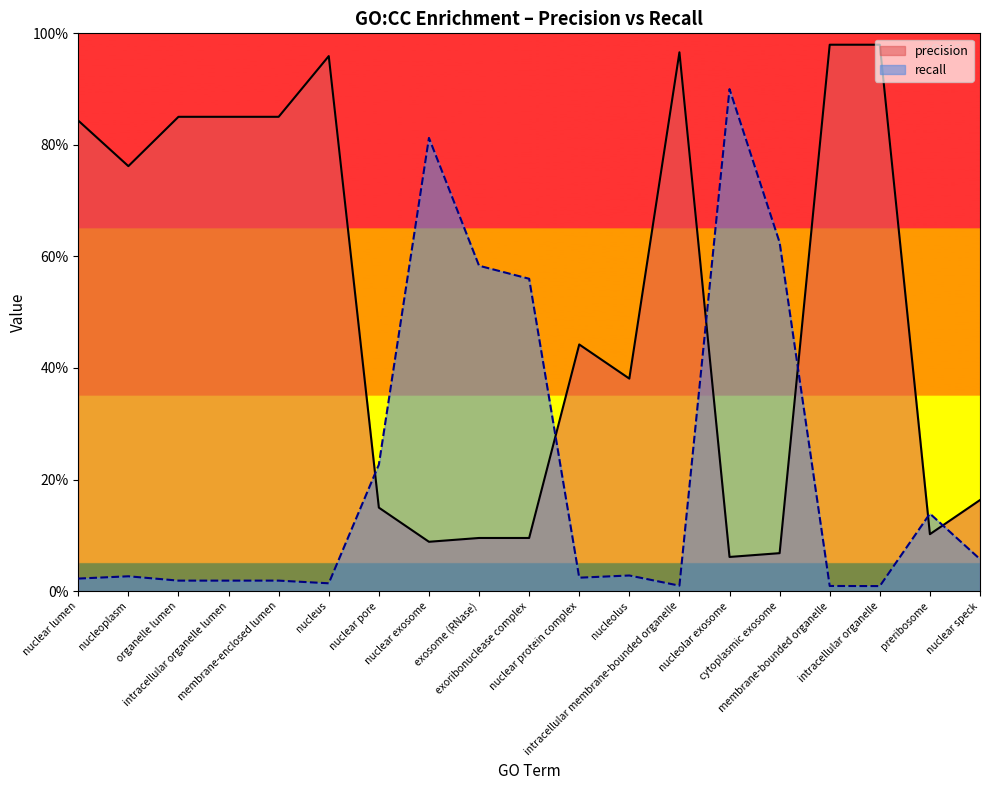

Reading left to right, what are all the values shown in this chart?

precision: 0.8	0.8	0.9	0.9	0.9	1.0	0.1	0.1	0.1	0.1	0.4	0.4	1.0	0.1	0.1	1.0	1.0	0.1	0.2
recall: 0.0	0.0	0.0	0.0	0.0	0.0	0.2	0.8	0.6	0.6	0.0	0.0	0.0	0.9	0.6	0.0	0.0	0.1	0.1